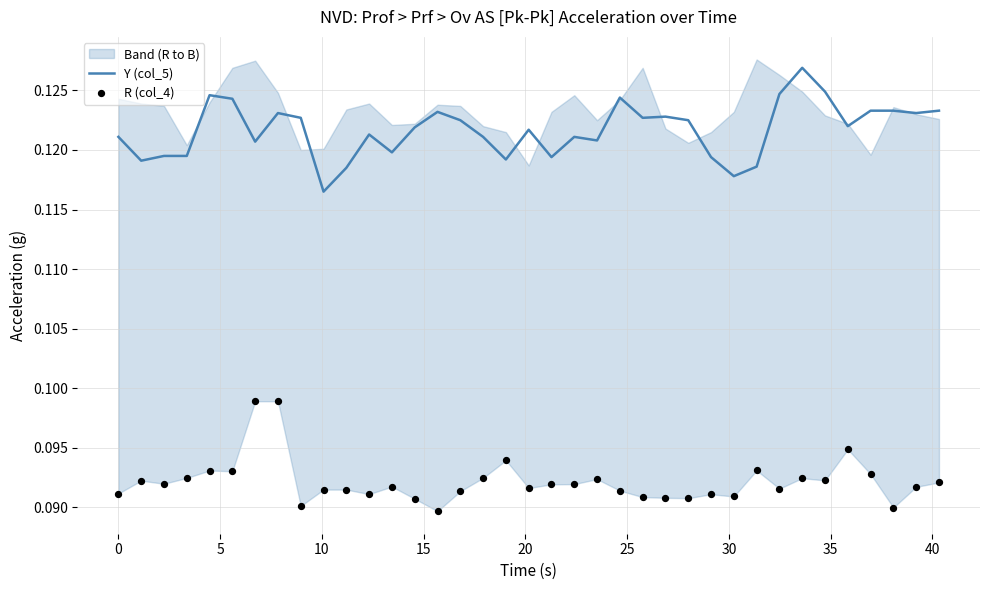

What are all the series names shown in the legend?

Y (col_5), R (col_4)